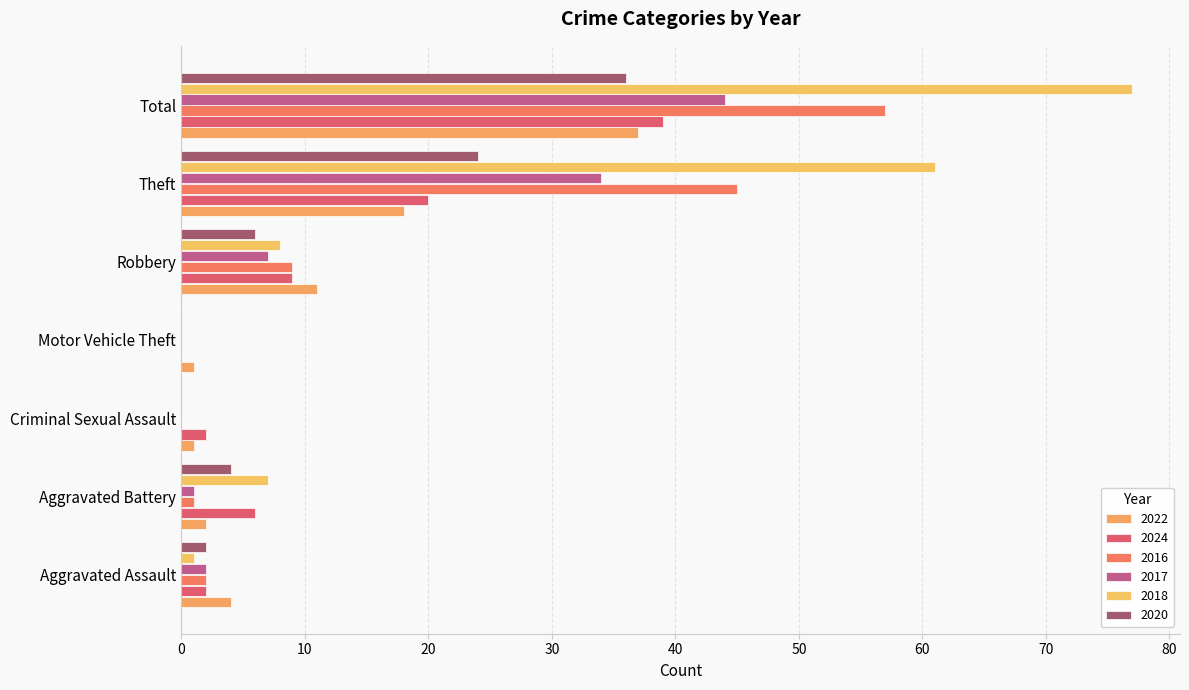

At how many categories does at least one series exceed 73?

1